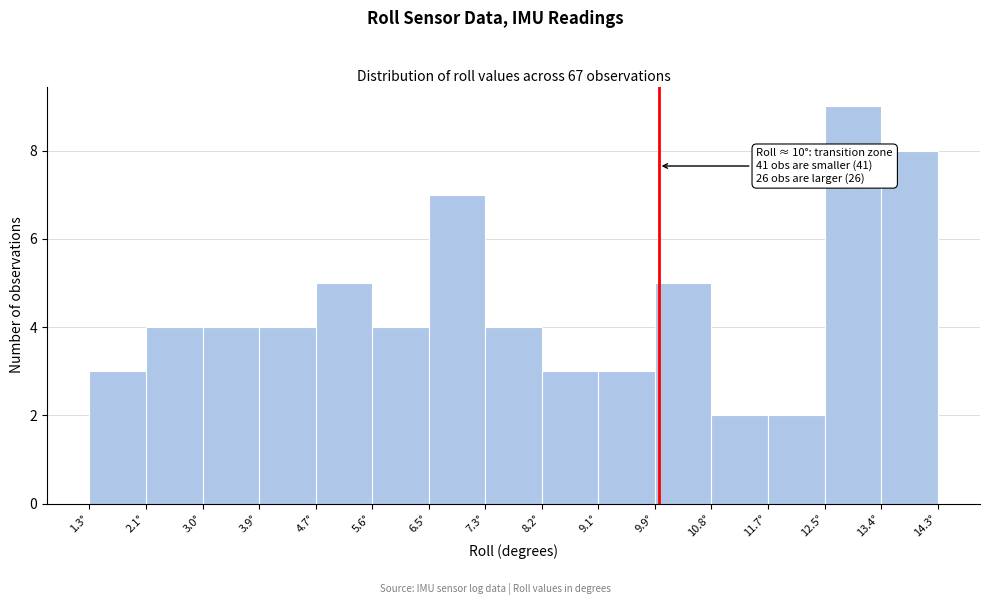

Over which range of the x-axis is the bar tallest?

12.5 to 13.4